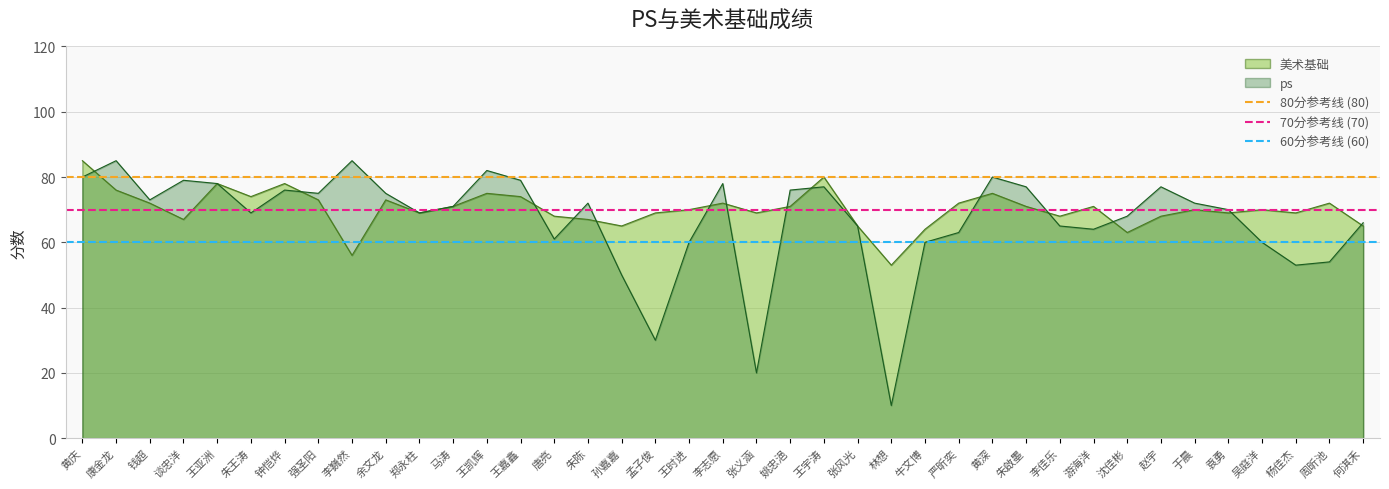

What is the label of the 1st point from the left?

黄庆